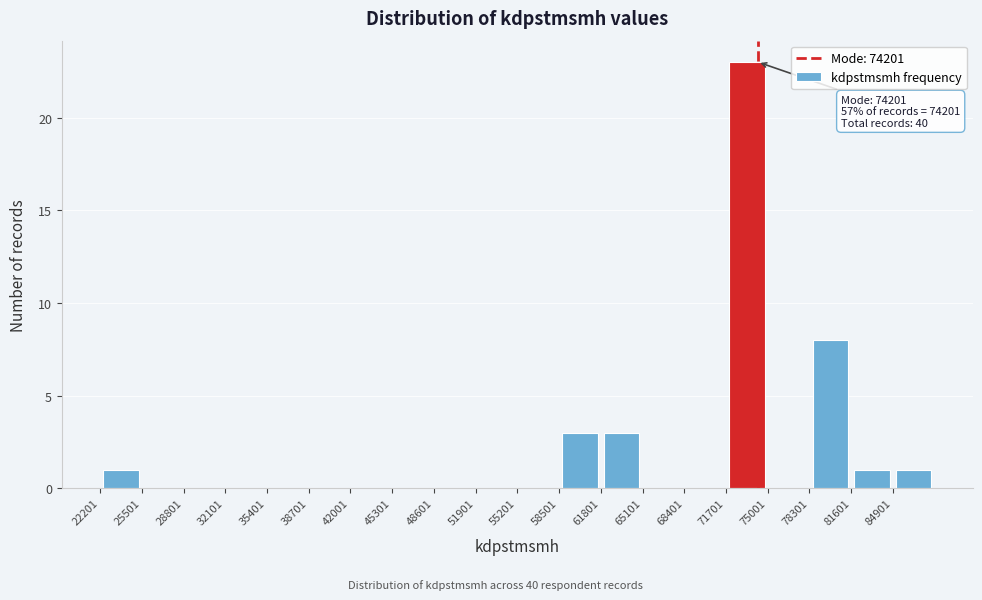

Which range on the x-axis has the tallest bar?

71500 to 75000